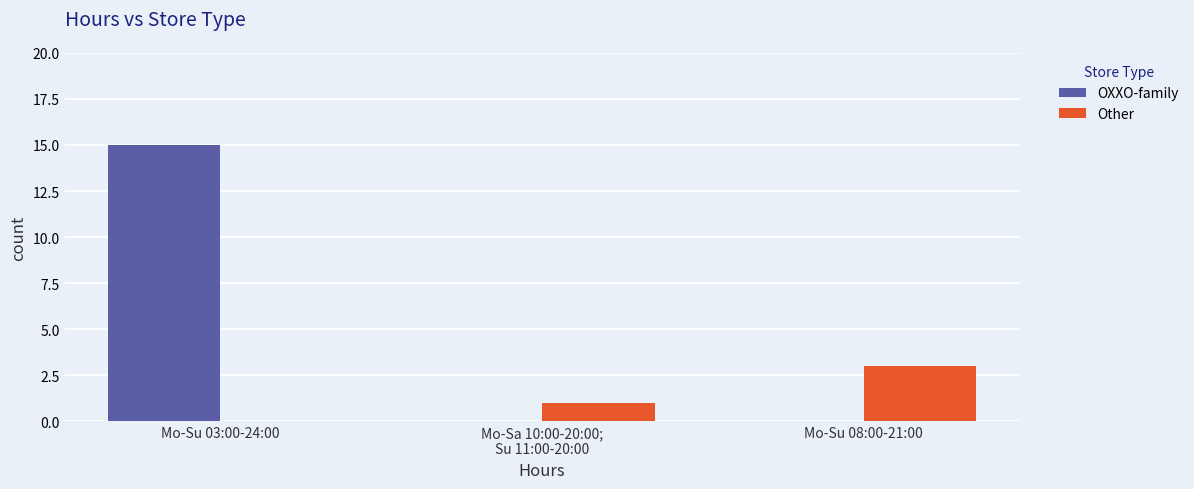

Which category has the highest value in the Other series?

Mo-Su 08:00-21:00